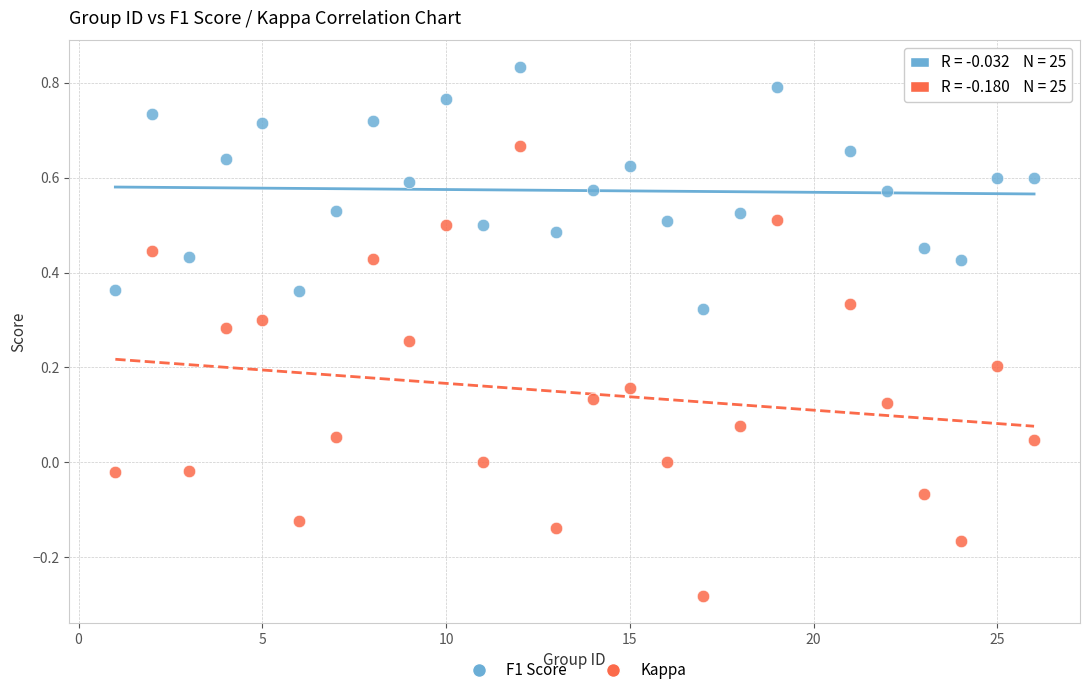

Which series contains the lowest Y value?

Kappa